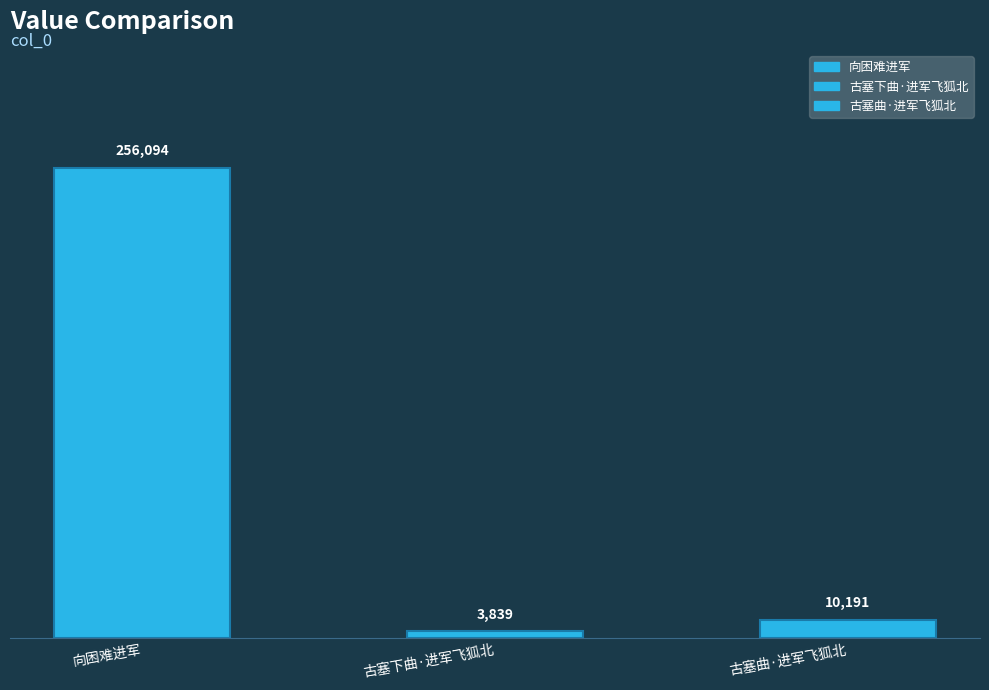

At which category does the chart reach its peak across all series?

向困难进军